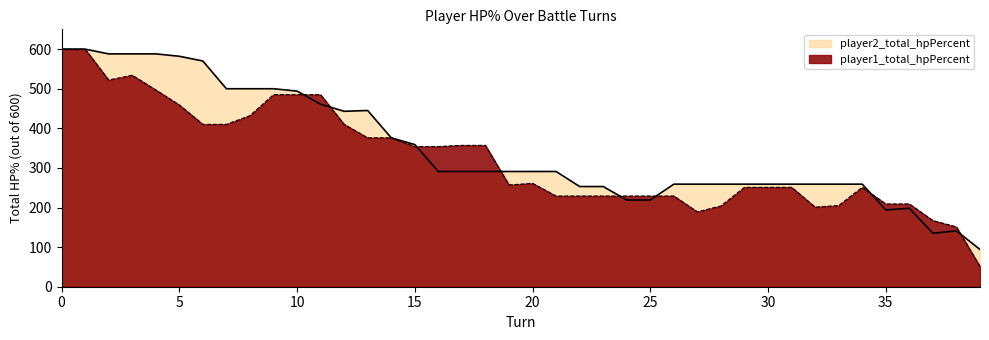

Reading left to right, list all the values displayed in this chart.

player1_total_hpPercent: 600	600	522	534	497	459	410	410	432	485	485	485	410	376	376	354	354	357	357	257	261	229	229	229	229	229	229	189	204	251	251	251	201	205	251	209	209	167	151	51
player2_total_hpPercent: 600	600	588	588	588	582	570	500	500	500	494	461	443	445	376	359	291	291	291	291	291	291	253	253	219	219	259	259	259	259	259	259	259	259	259	194	198	135	141	94